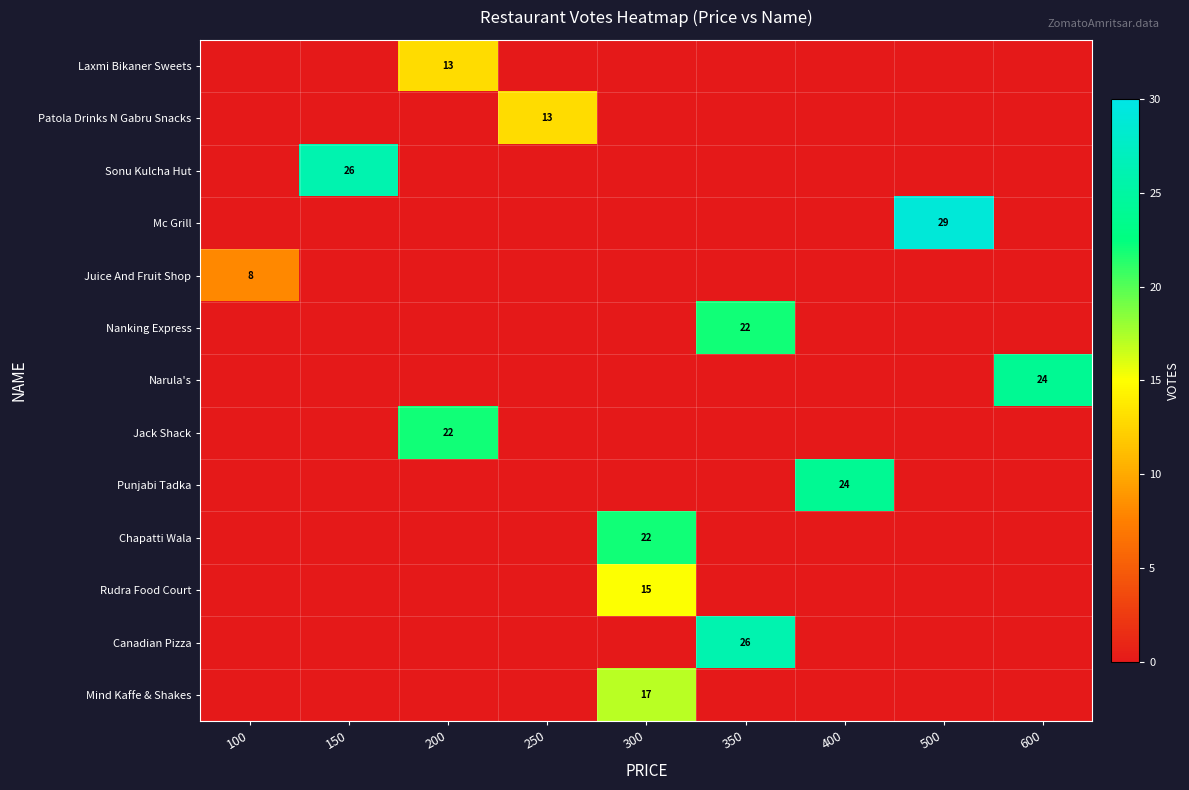

What is the maximum value shown in the chart?

29